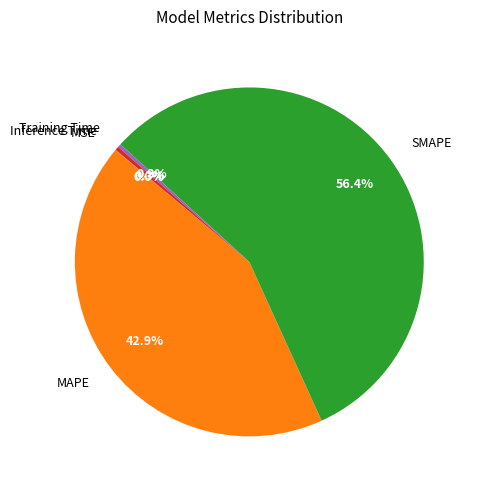

Which category has the biggest portion of the pie?

SMAPE